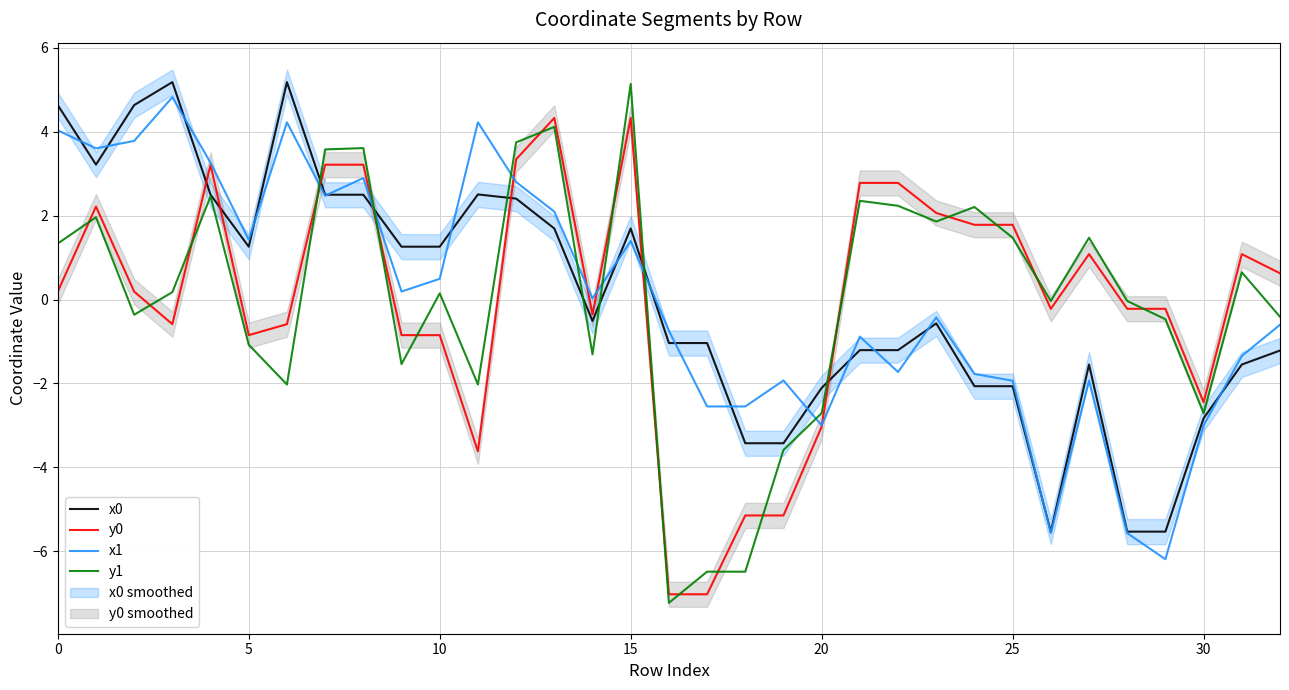

What is the minimum value shown in the chart?

-7.2